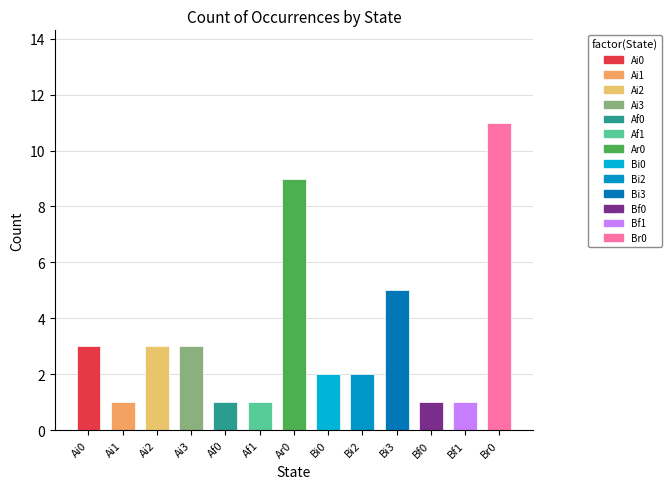

Reading left to right, what are all the values shown in this chart?

Ai0=3	Ai1=1	Ai2=3	Ai3=3	Af0=1	Af1=1	Ar0=9	Bi0=2	Bi2=2	Bi3=5	Bf0=1	Bf1=1	Br0=11